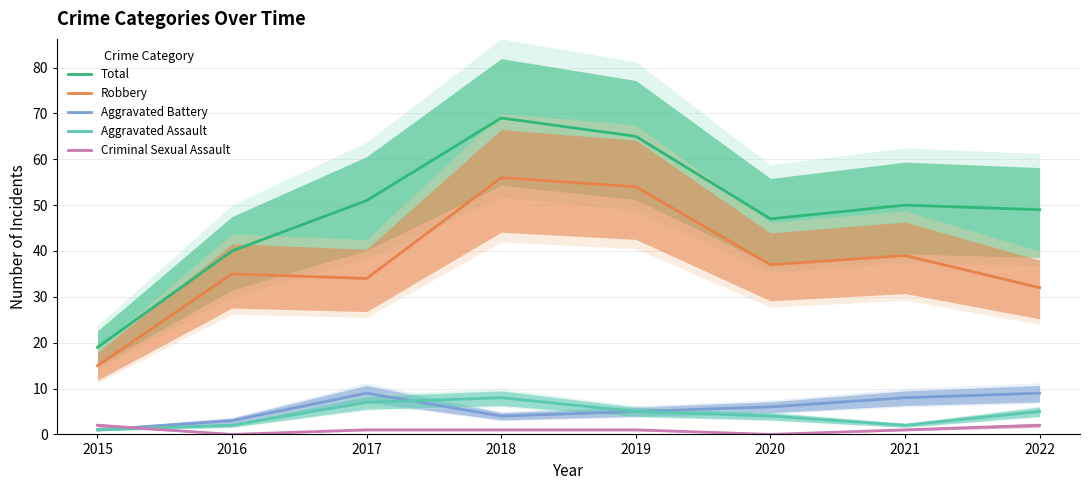

True or false: Criminal Sexual Assault and Robbery intersect in this chart.

False